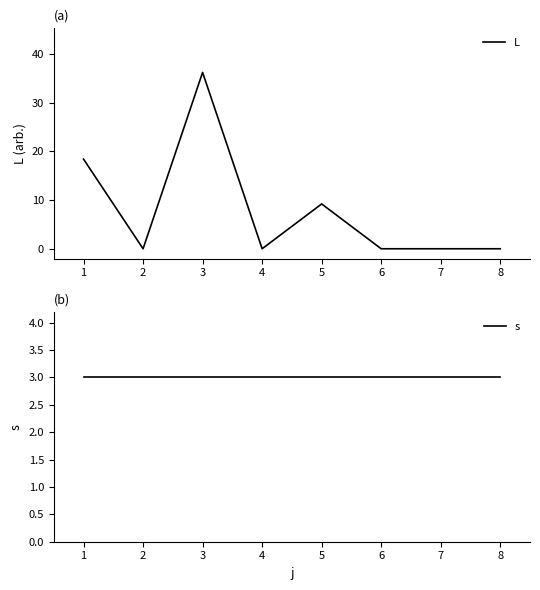

Count the number of categories in the chart.

8